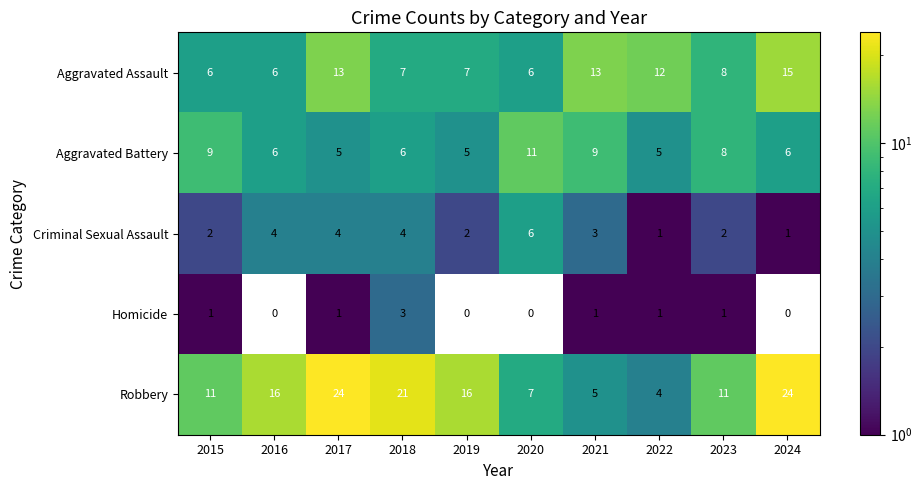

Read the Aggravated Assault value at 2022.

12